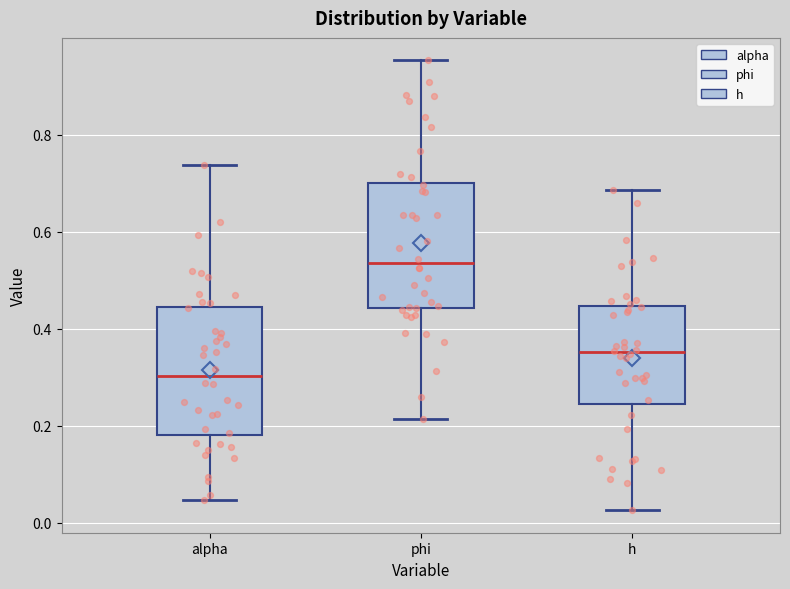

Reading left to right, read every box against the y-axis: the position of its median line, the range the box covers, and the ends of its whiskers. The values are not printed on the chart, so give them approximately, as read against the axis.

alpha: median 0.30, box 0.18 to 0.44, whiskers 0.04 to 0.74
phi: median 0.54, box 0.44 to 0.70, whiskers 0.22 to 0.96
h: median 0.36, box 0.24 to 0.44, whiskers 0.02 to 0.68